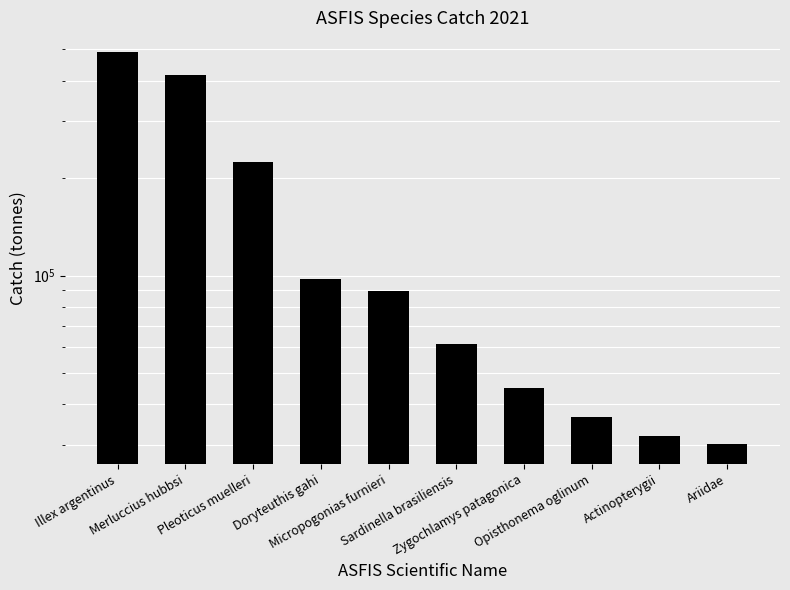

Reading left to right, list all the values displayed in this chart.

Illex argentinus=490873.6	Merluccius hubbsi=415688.1	Pleoticus muelleri=224453.7	Doryteuthis gahi=97419.9	Micropogonias furnieri=89451.3	Sardinella brasiliensis=61450.0	Zygochlamys patagonica=44883.9	Opisthonema oglinum=36600.0	Actinopterygii=31958.7	Ariidae=30129.2